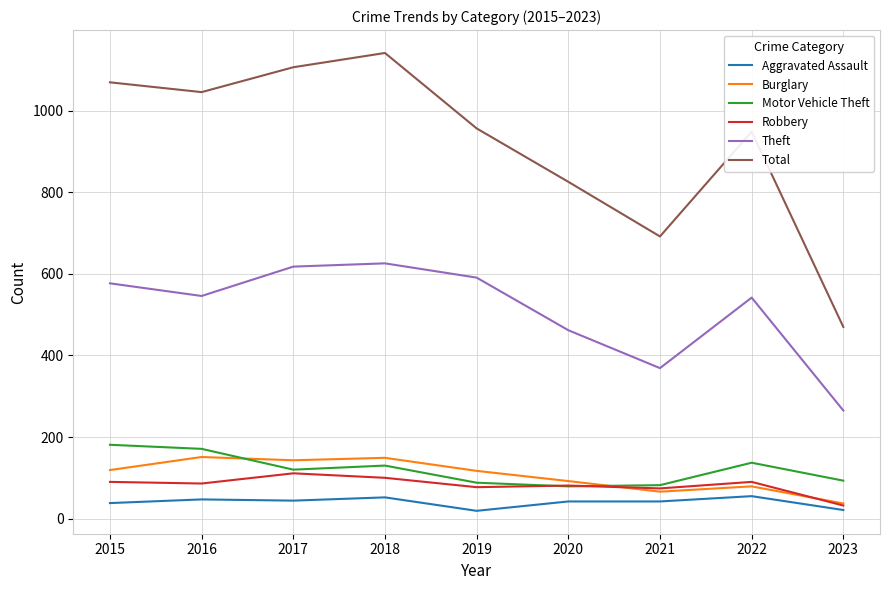

At which label does Total reach its peak?

2018